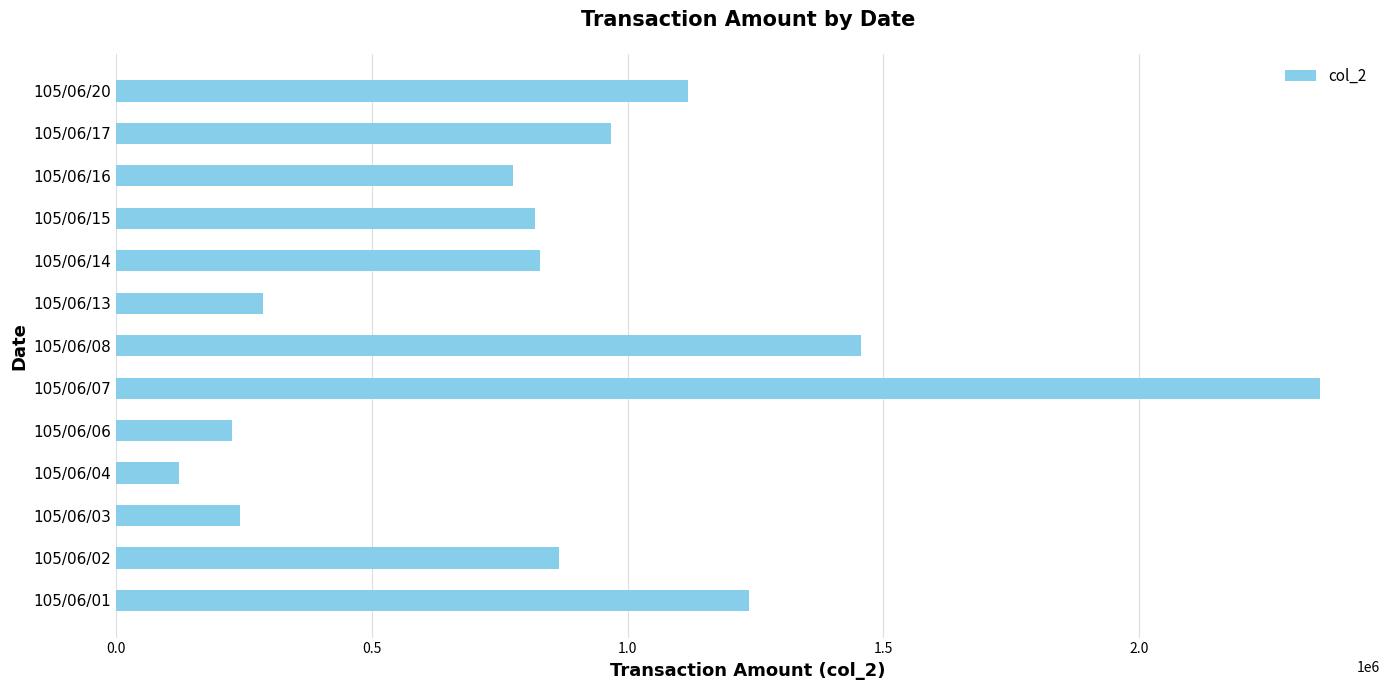

Reading bottom to top, extract all data points from this chart.

105/06/01=1237660	105/06/02=865130	105/06/03=241050	105/06/04=122880	105/06/06=226440	105/06/07=2353840	105/06/08=1456880	105/06/13=286620	105/06/14=829530	105/06/15=818950	105/06/16=776790	105/06/17=968210	105/06/20=1118950